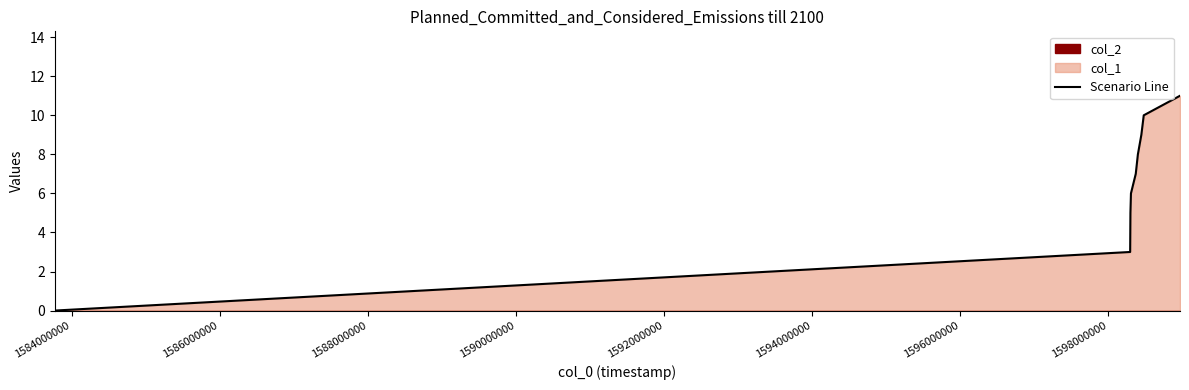

What is the highest value of the Scenario Line series?

11